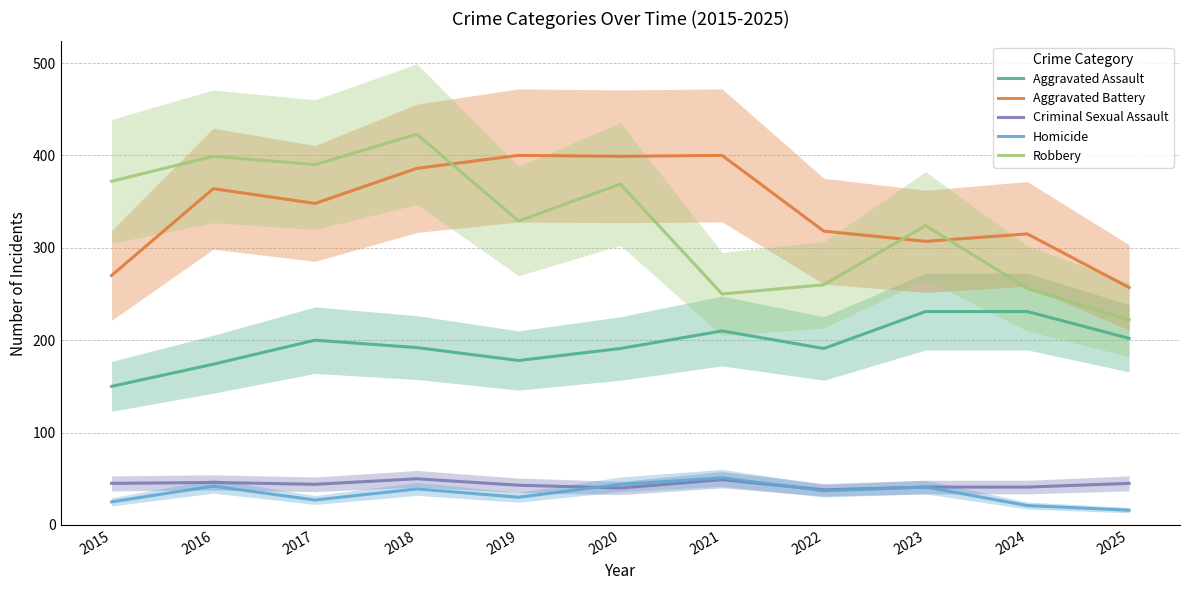

Where is the first local minimum for Aggravated Battery?

2017